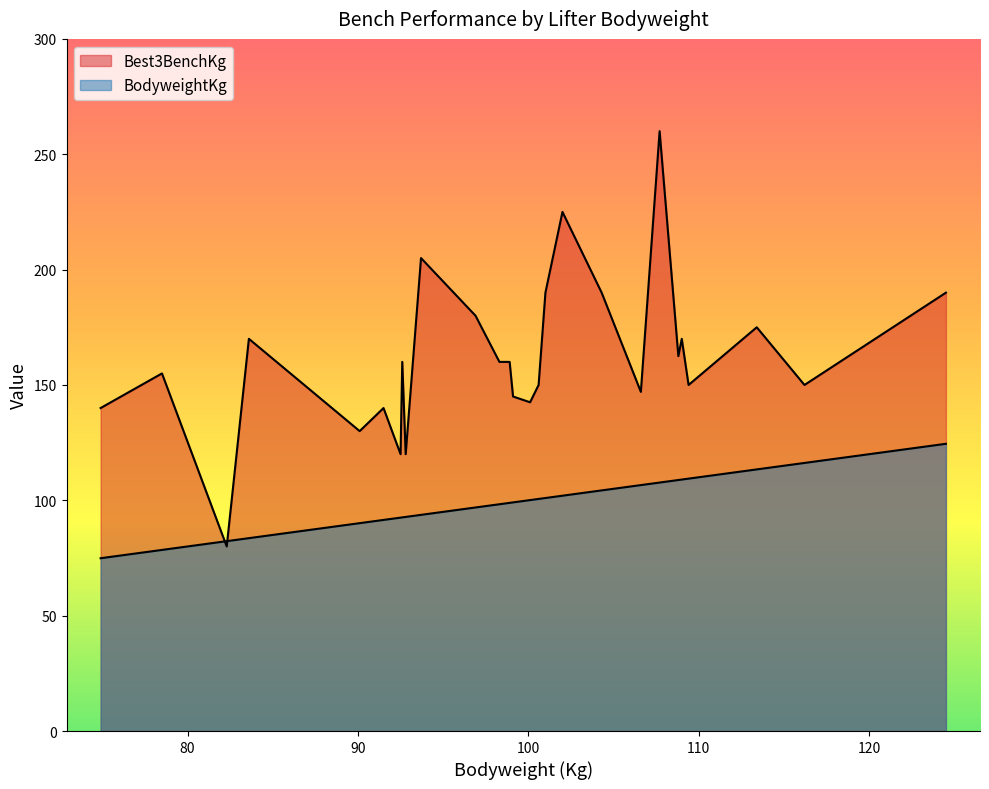

The Best3BenchKg series shows 42.6 at 92.6. True or false?

False